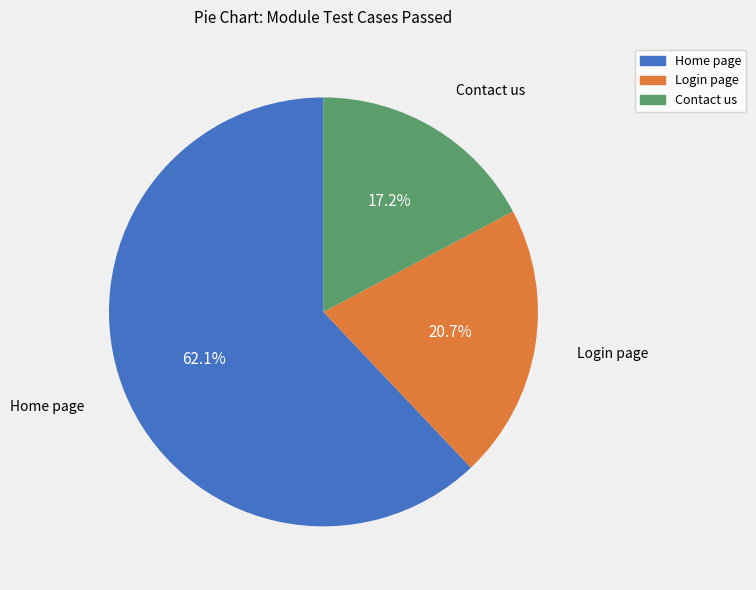

To the nearest percent, what portion does Contact us represent?

17%